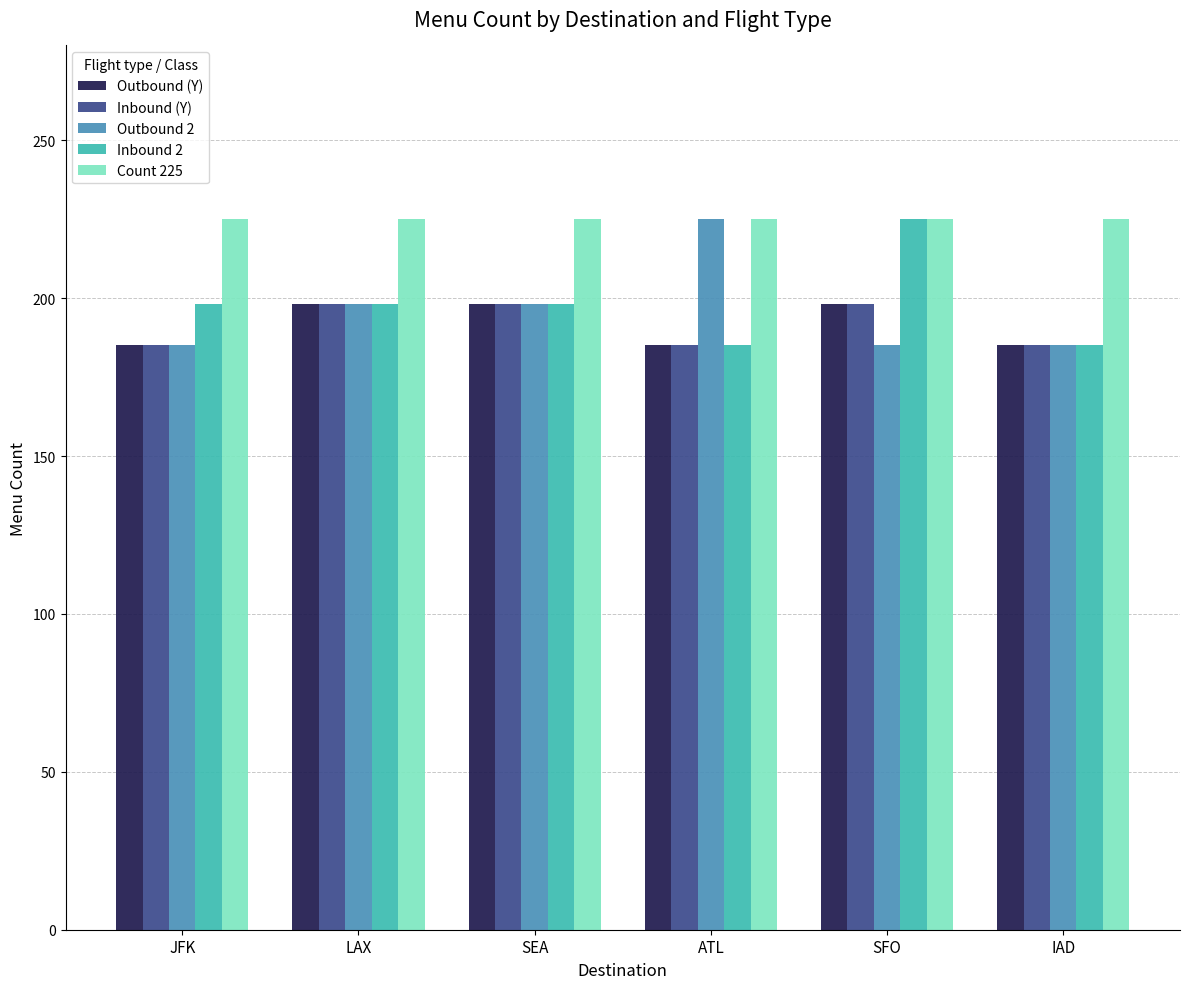

What is the difference between the maximum and minimum values in the Outbound 2 series?

40